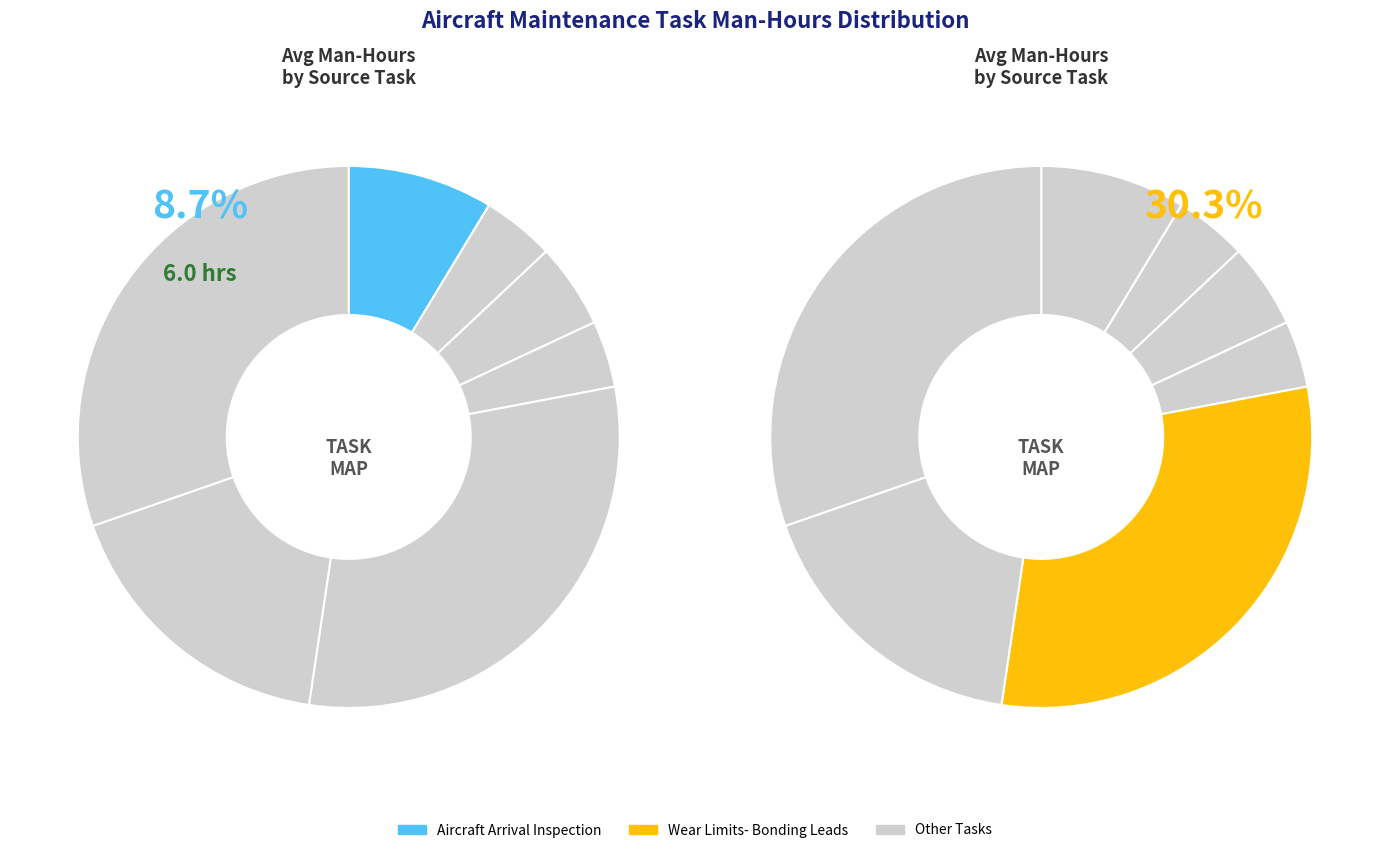

To the nearest percent, what percentage of the pie is WEAR LIMITS- BONDING LEADS?

30%